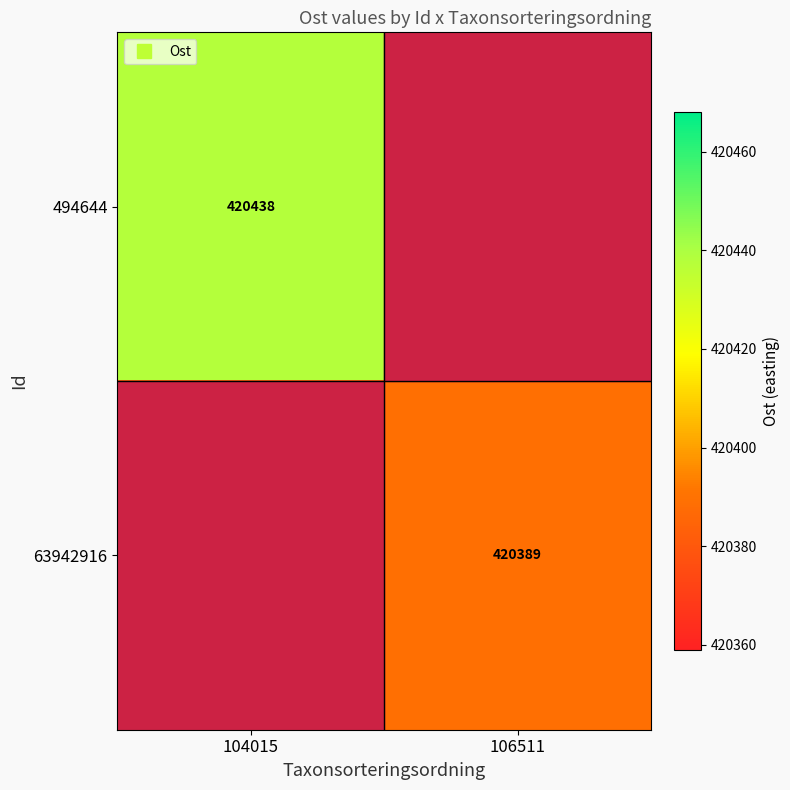

Which has a higher value, 104015 or 106511?

104015